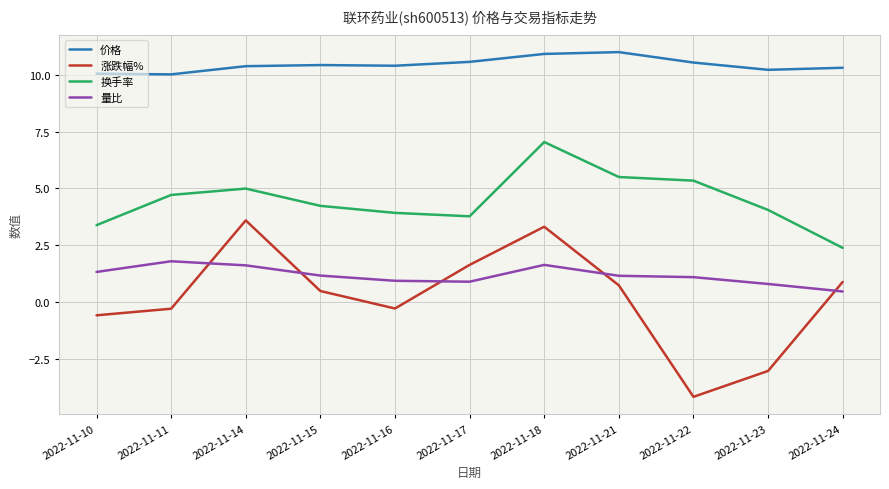

Does the chart display data point markers on the line(s)?

No